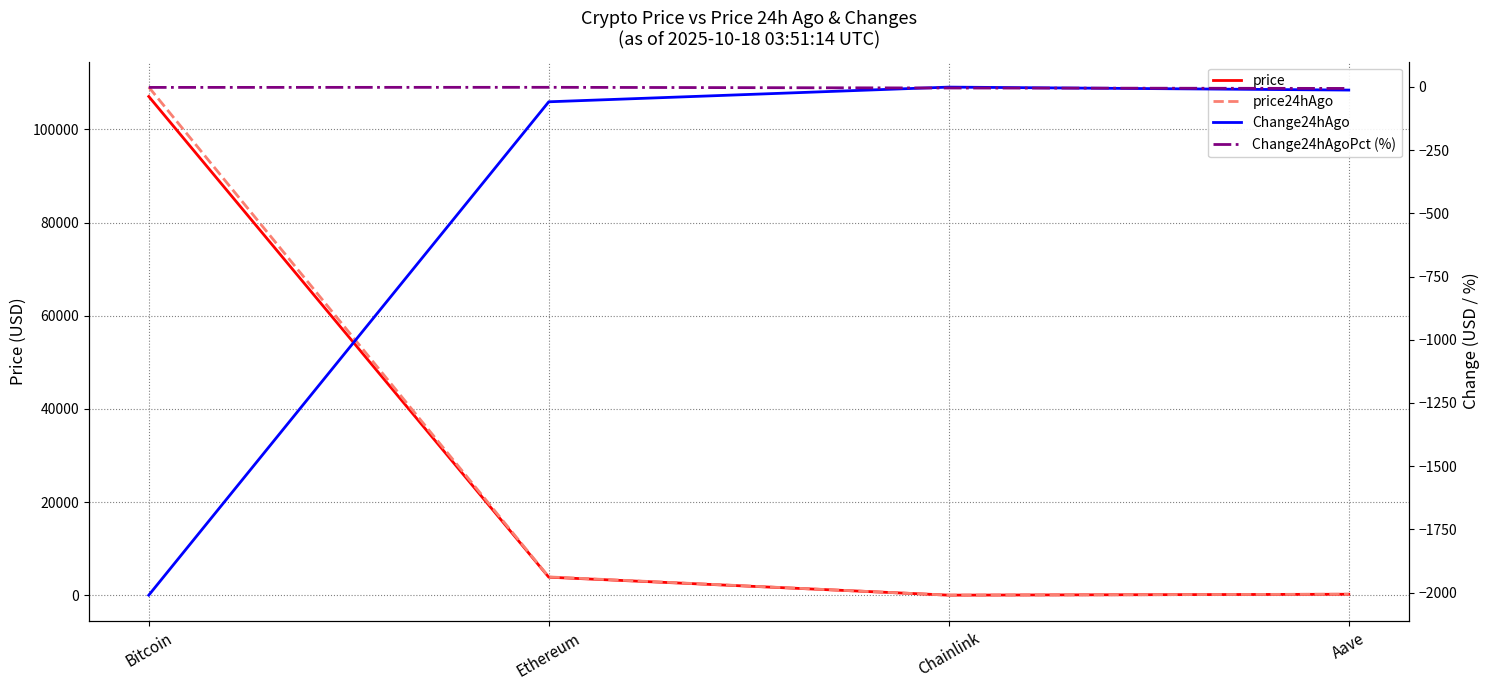

Which label corresponds to the smallest value in the chart?

Bitcoin